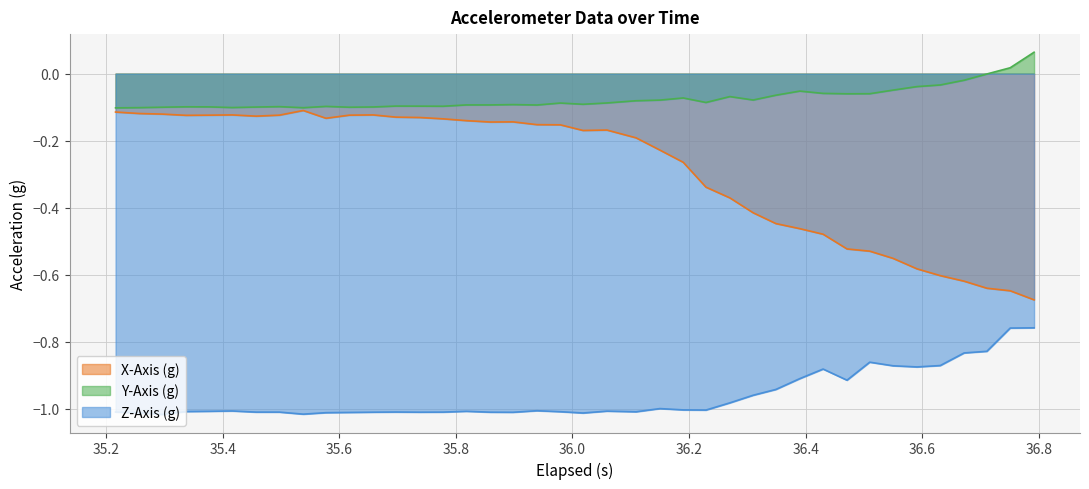

What is the lowest value of the X-Axis (g) series?

-0.7